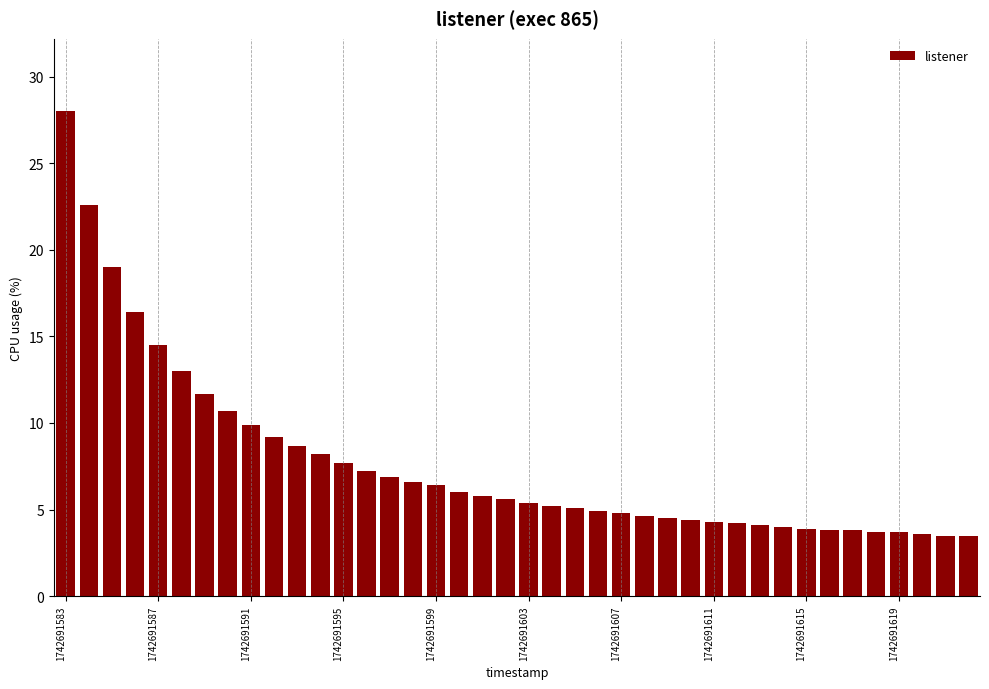

What is the smallest value displayed?

3.5